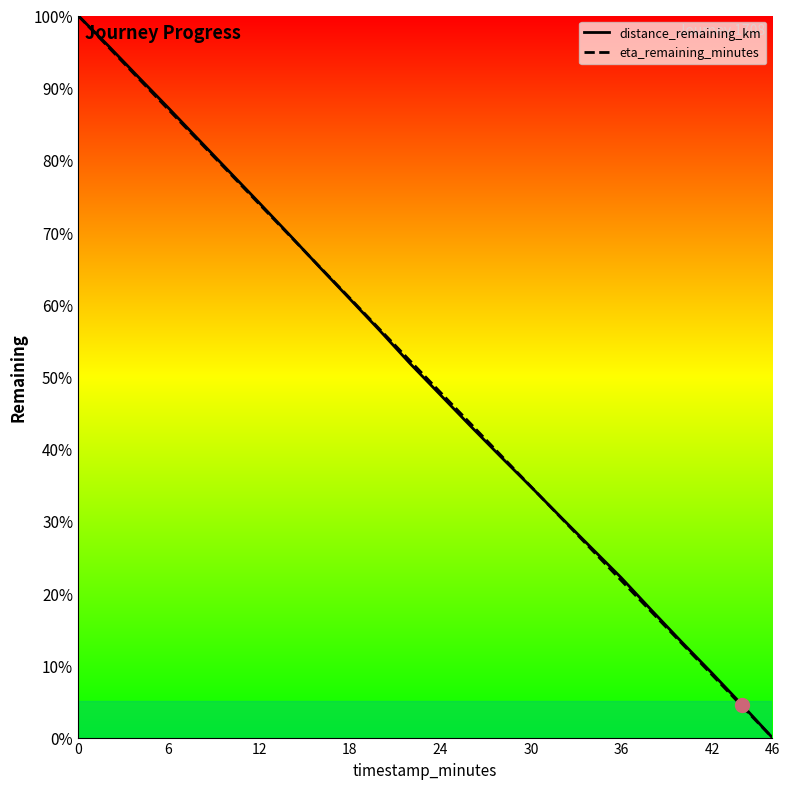

At 30, list the series in order from largest to smallest.

eta_remaining_minutes, distance_remaining_km